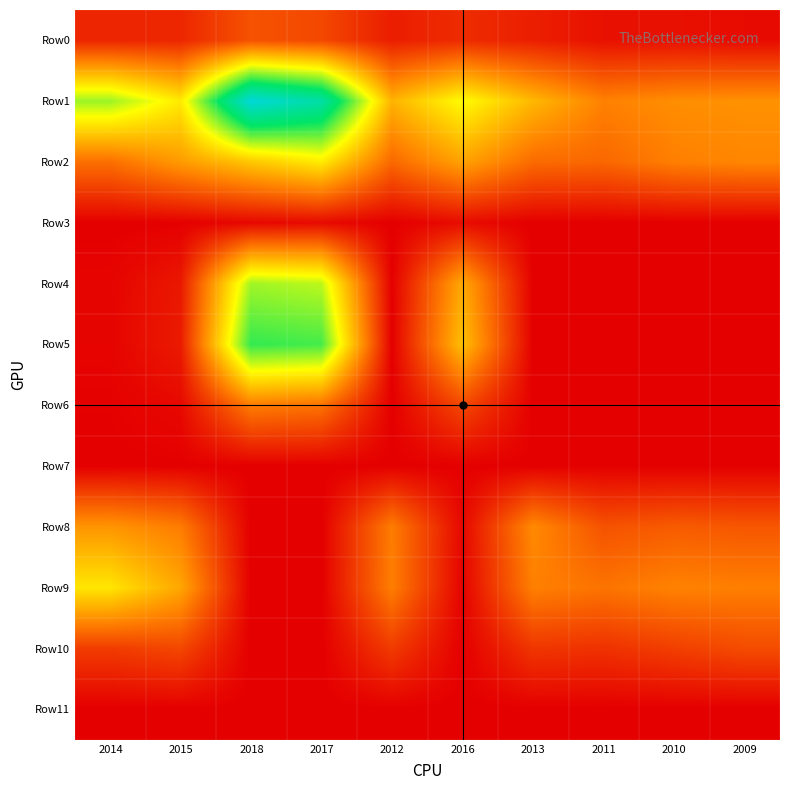

Which series has the largest total across all categories?

Row1